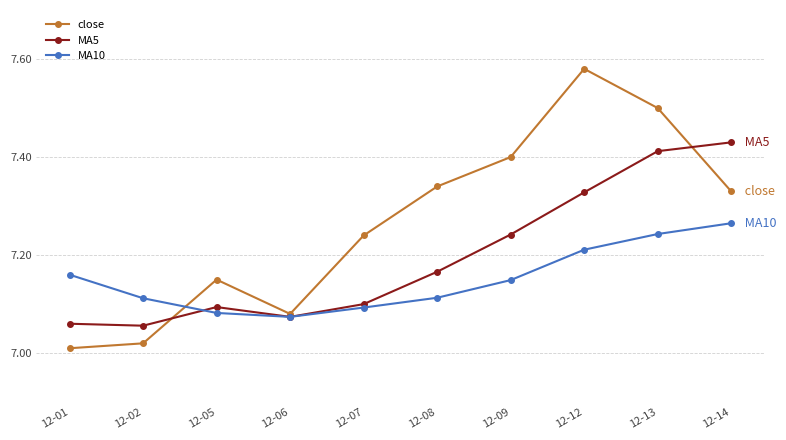

True or false: MA5 has more than 2 points higher than both neighbors.

False